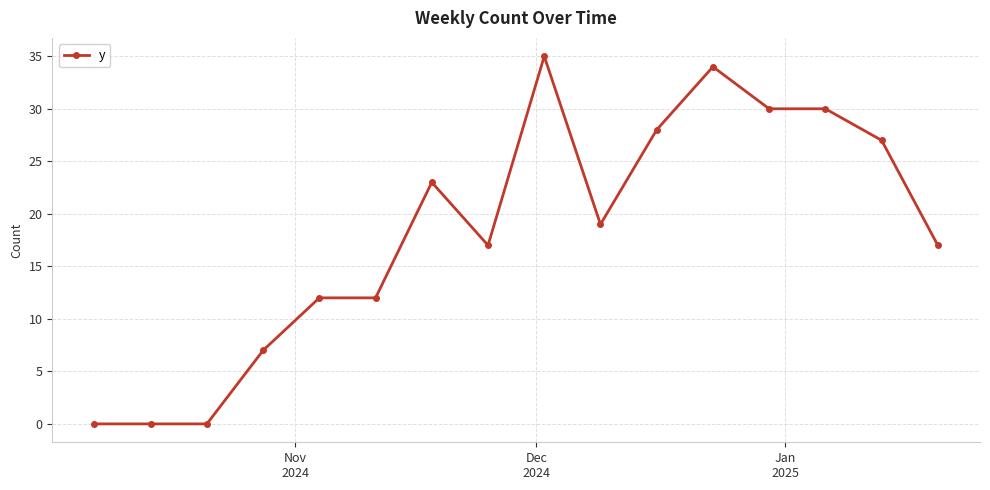

What is the maximum value shown in the chart?

35